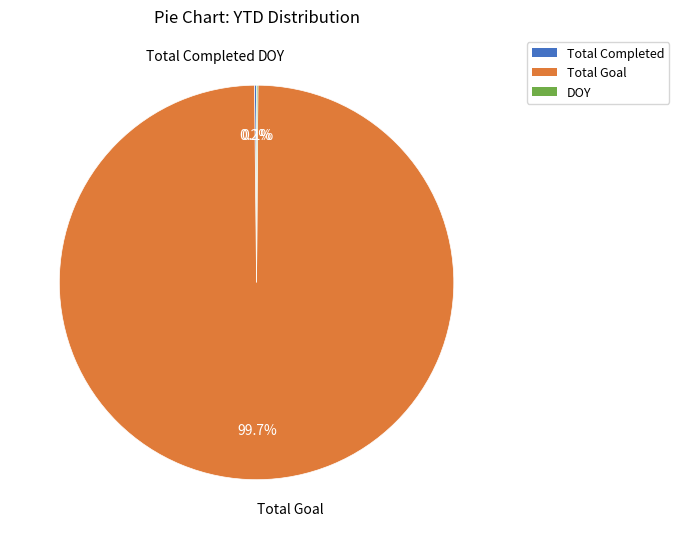

Which category has the biggest portion of the pie?

Total Goal